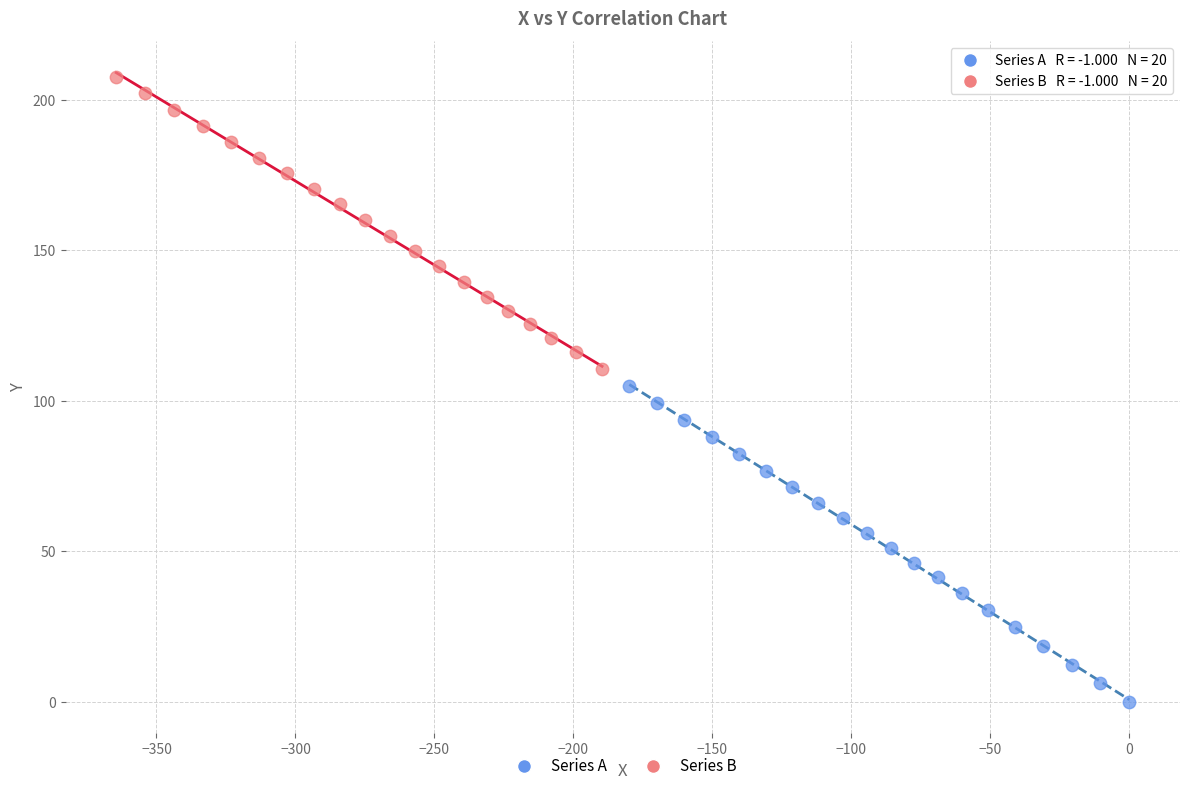

Which series has the widest spread of Y values?

Series A